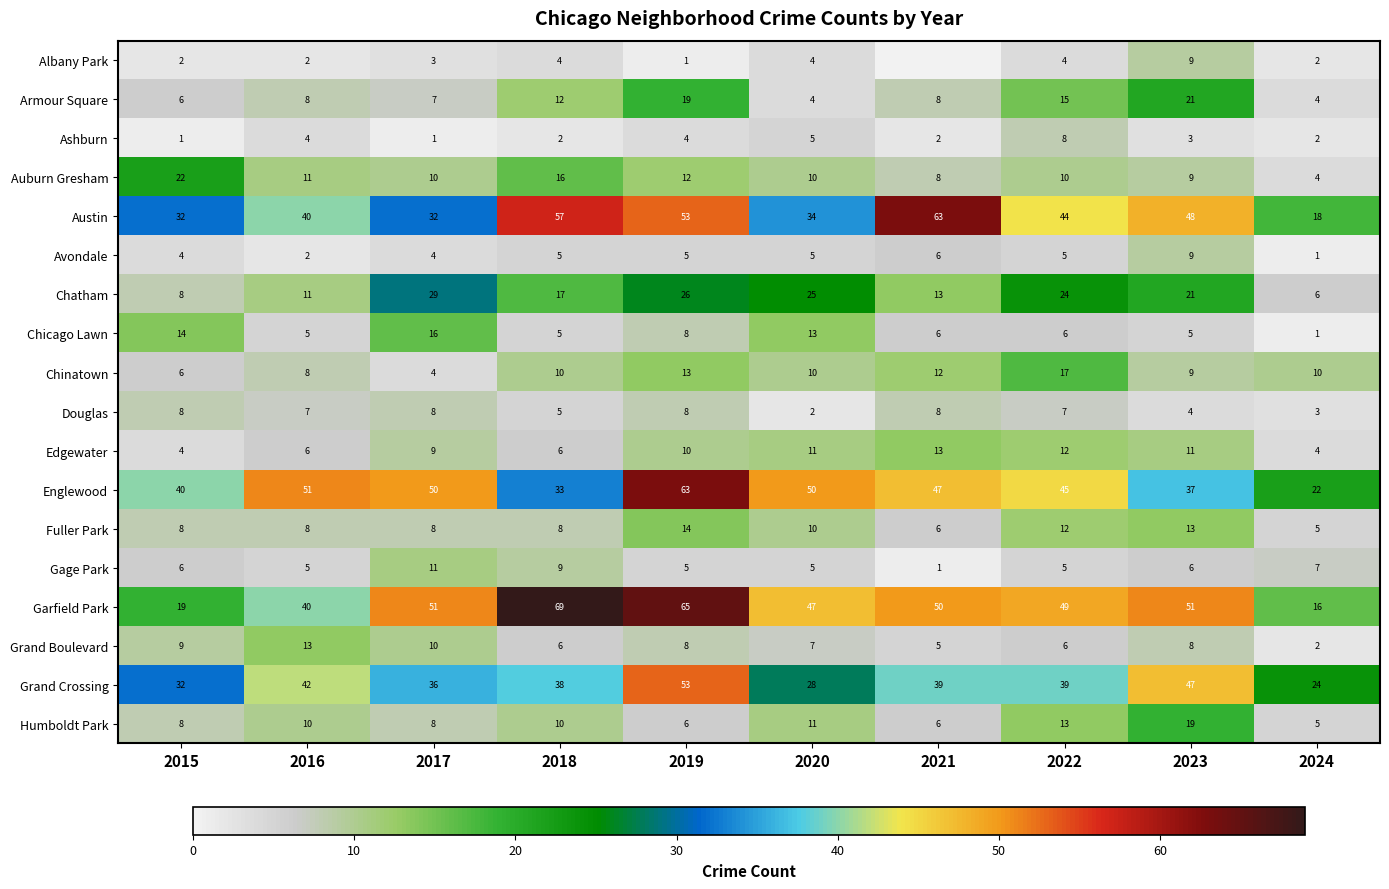

Count the number of data series in this chart.

18